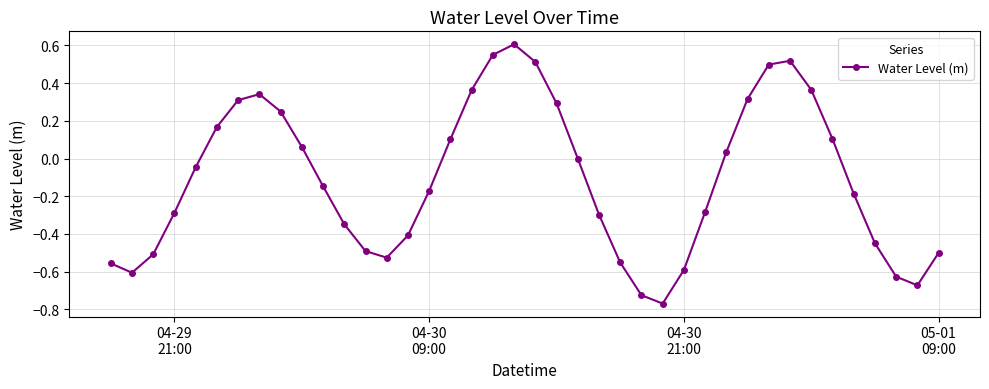

How many interior local valleys (lower than both neighbors) does the data have?

4